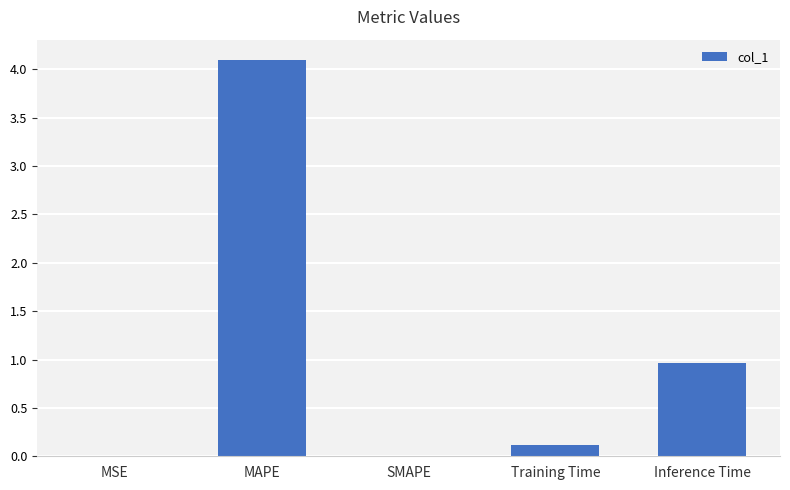

The chart shows a value of 0.0 at MSE. True or false?

True